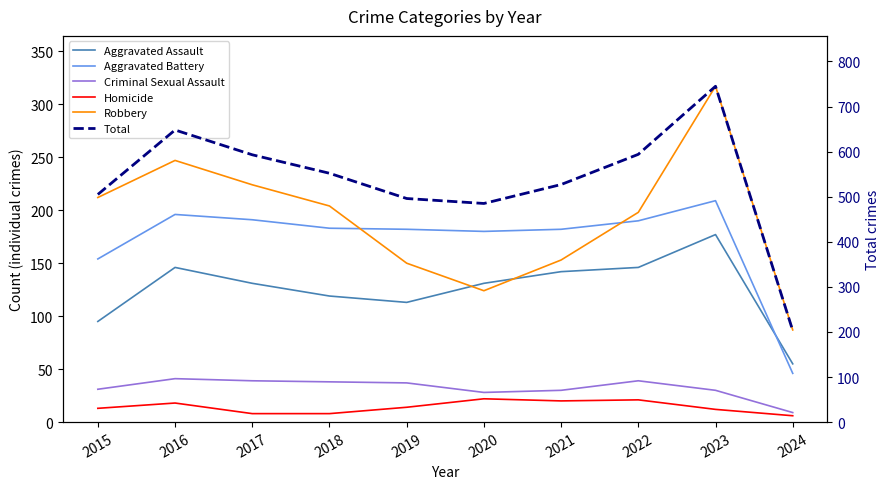

Is it true that Criminal Sexual Assault equals 9 at 2024?

True